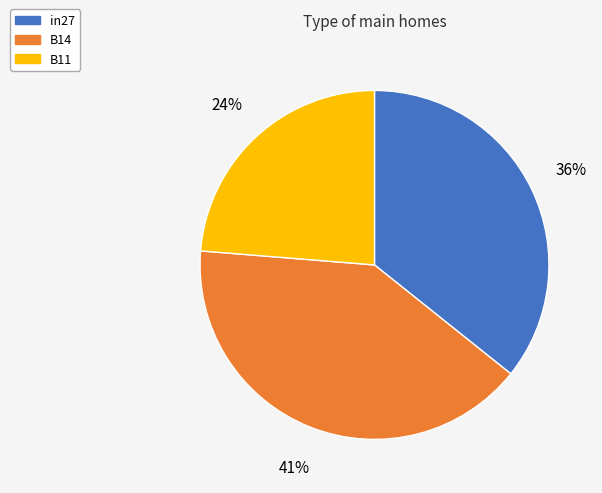

Count the number of slices in the pie.

3